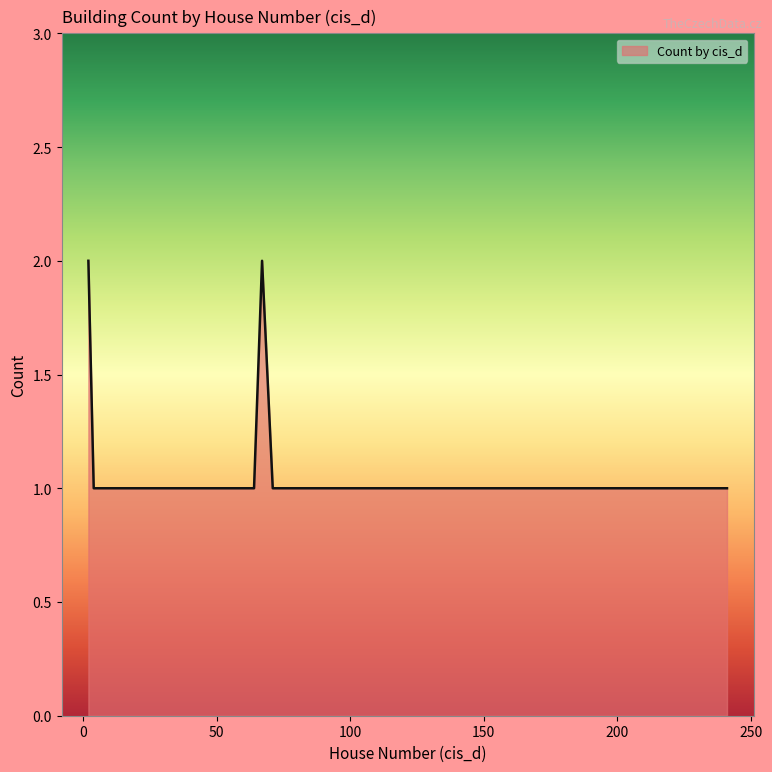

What is the value of the 4th point from the left?

1